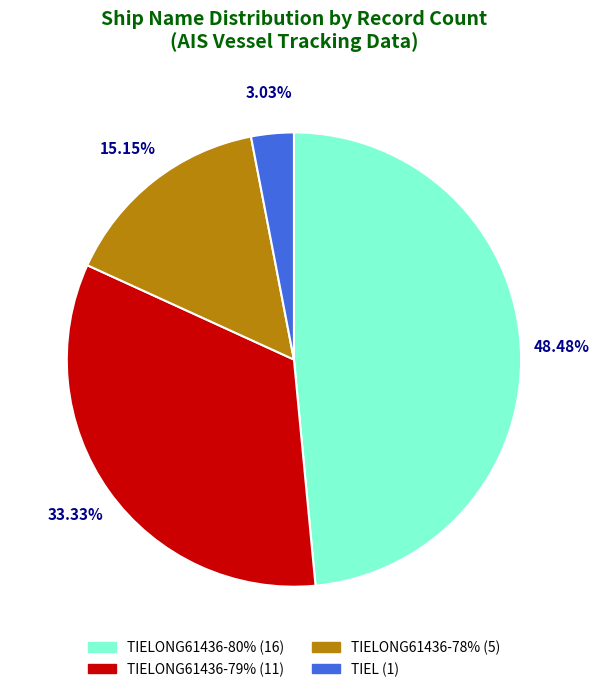

Is there a majority slice in this chart?

No